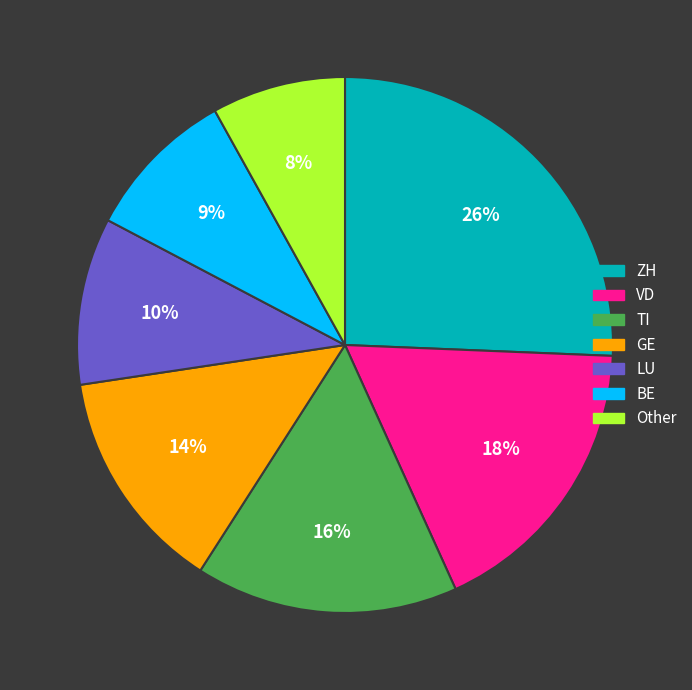

What is the smallest slice in the pie chart?

Other